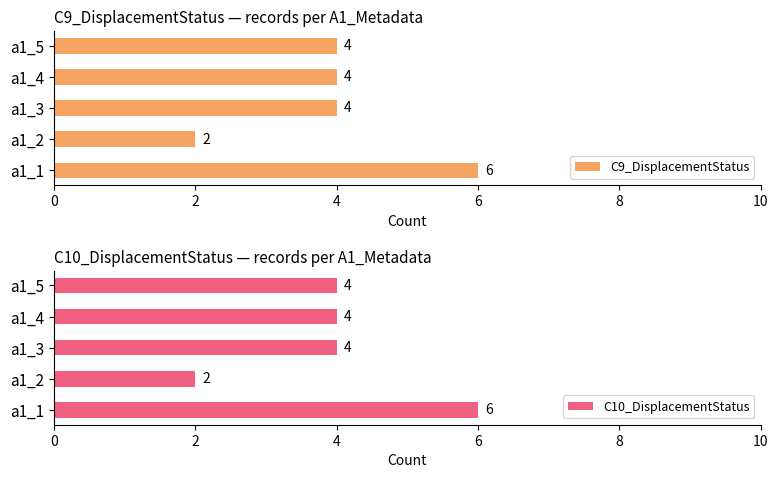

List the series in order of their peak value, highest first.

C9_DisplacementStatus, C10_DisplacementStatus